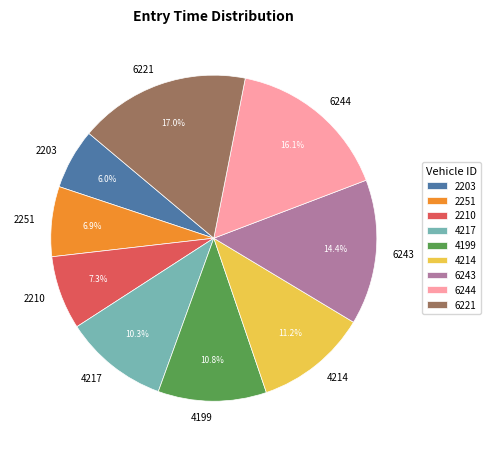

Which slice is the largest?

6221